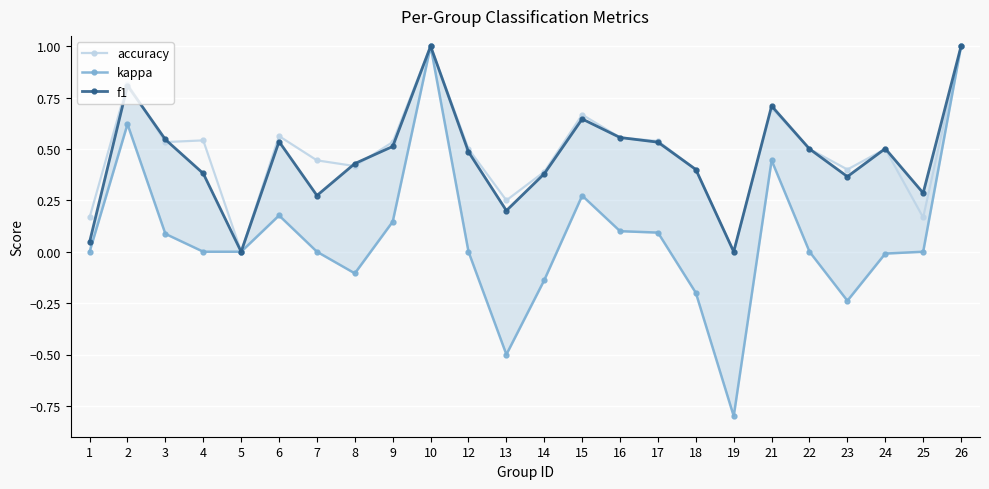

True or false: f1 and accuracy cross at least once.

True